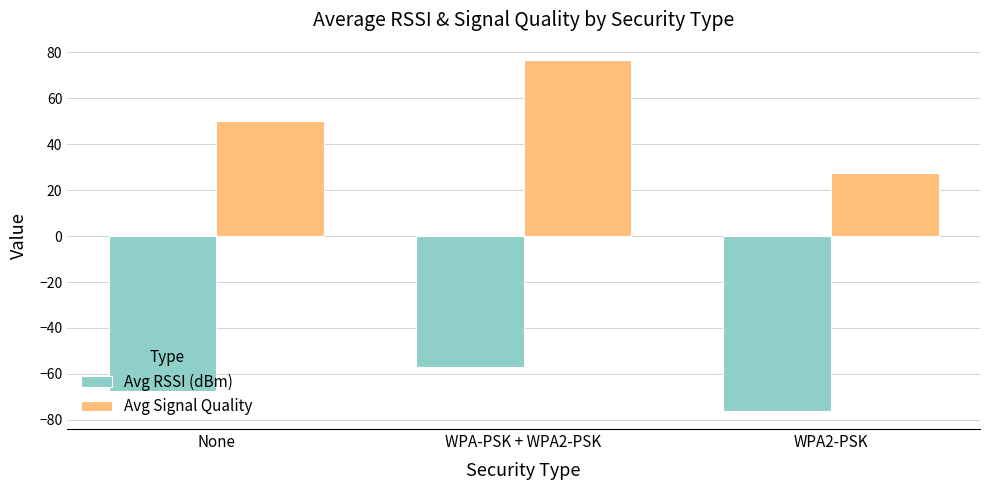

List the series in order of their peak value, lowest first.

Avg RSSI (dBm), Avg Signal Quality